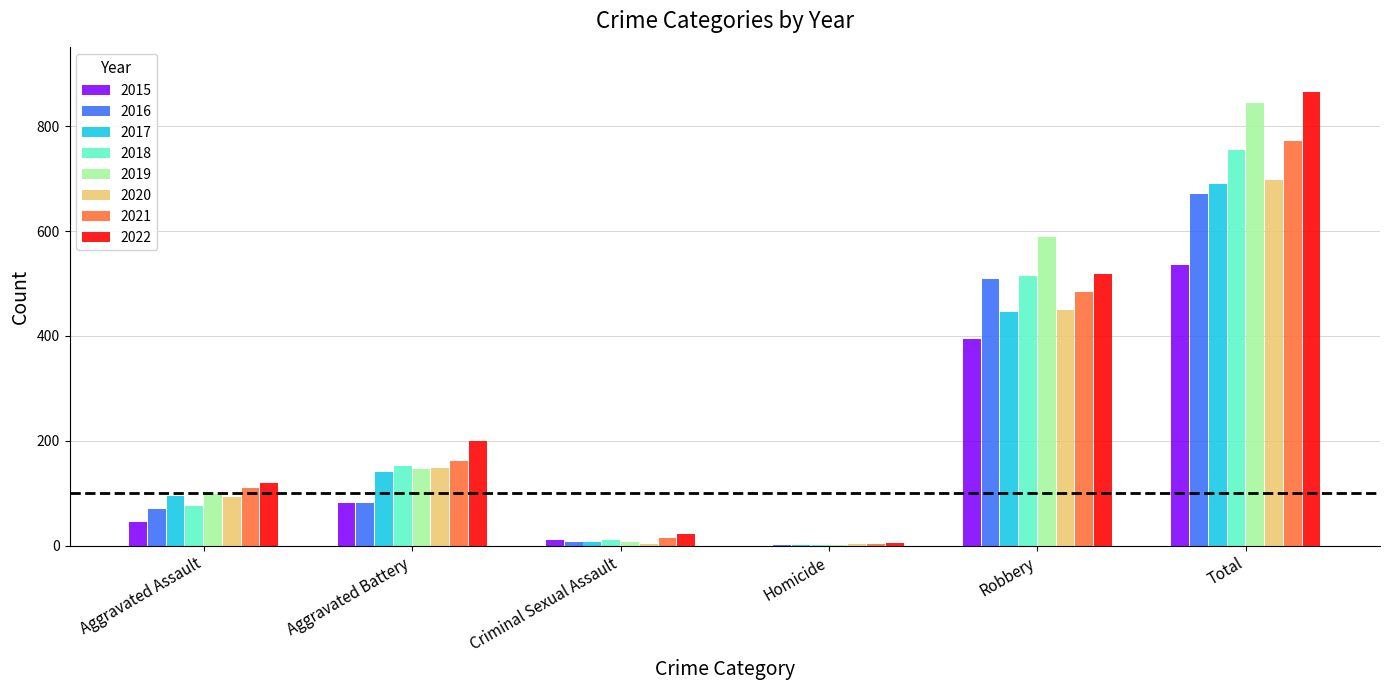

Is the value of 2015 at Total greater than the value of 2017 at Robbery?

Yes